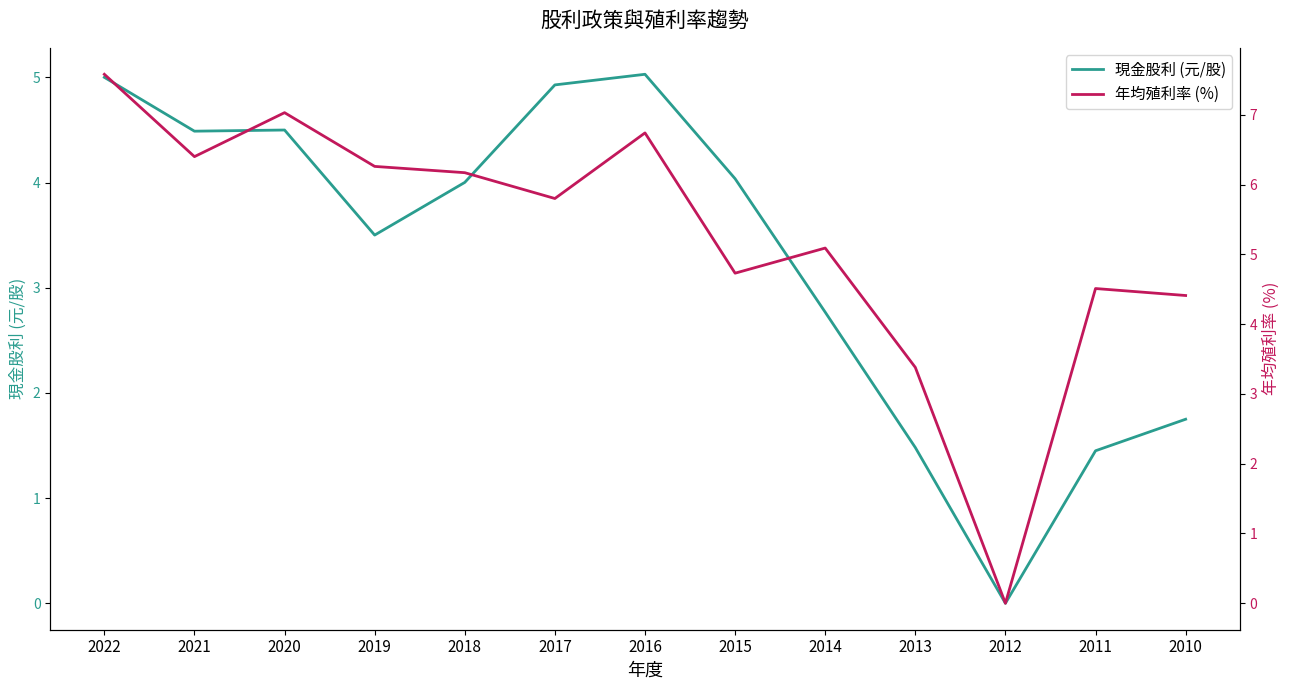

True or false: 年均殖利率 (%) has more than 2 interior local peaks.

True